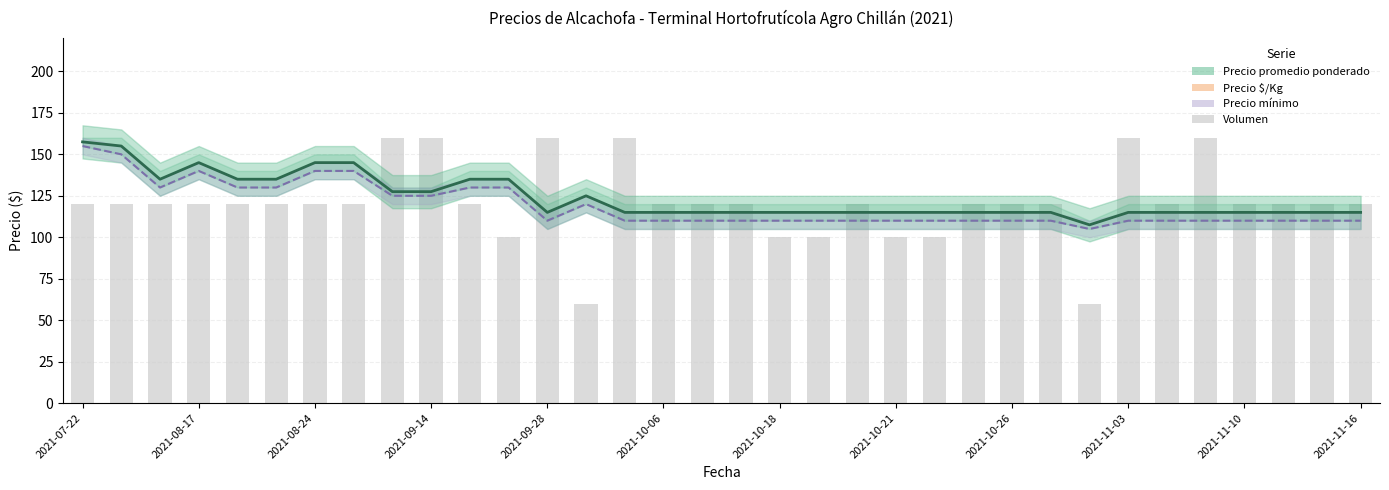

What position from the left is 20?

21